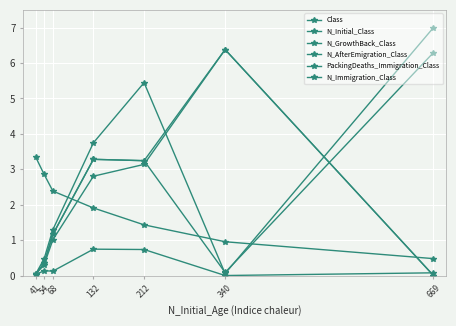

Between 54 and 669, which is larger?

54